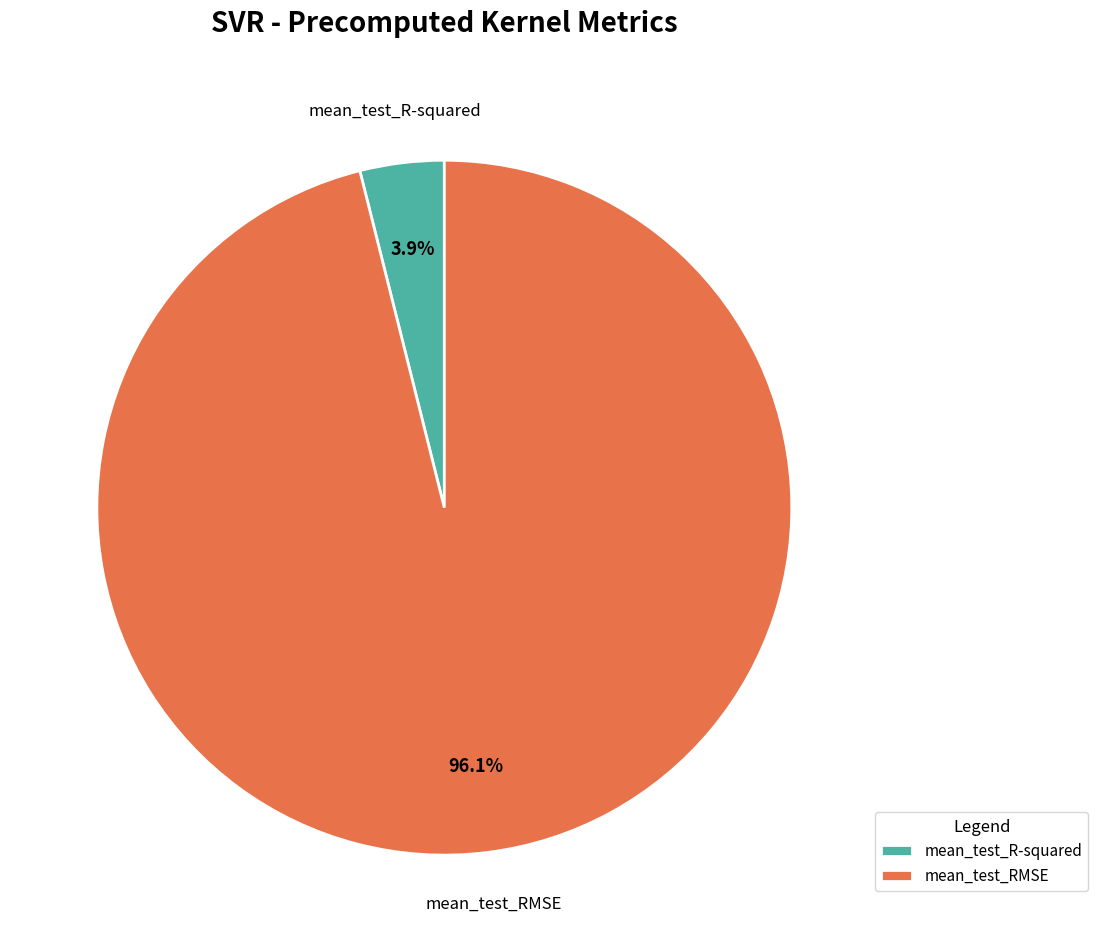

To the nearest percent, what is the difference between the largest and smallest slice percentages?

92%